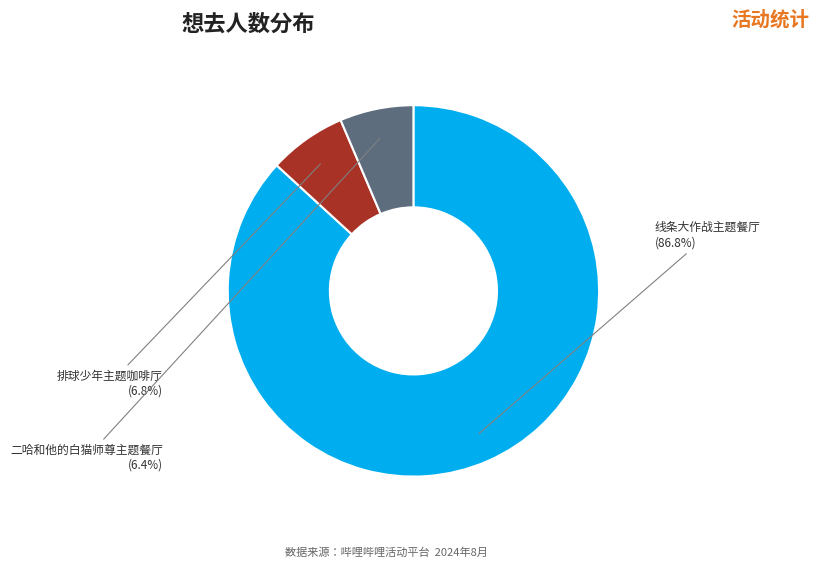

How many slices are in this pie chart?

3